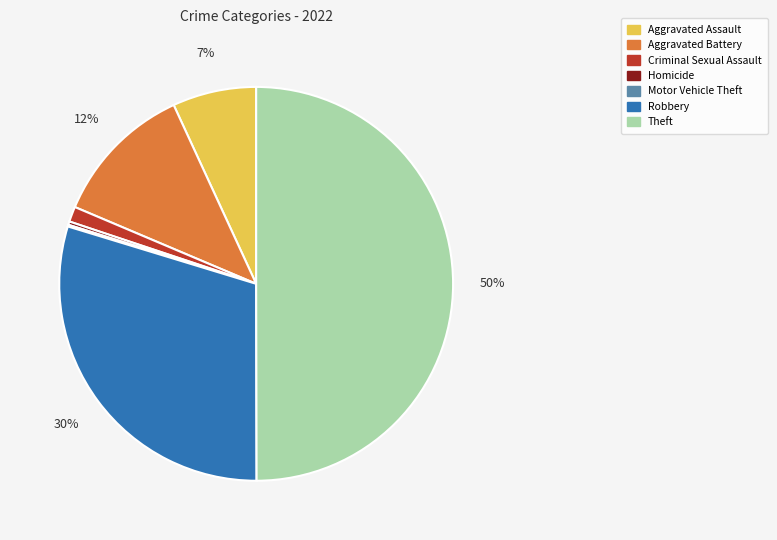

Is Aggravated Assault the majority of the pie?

No